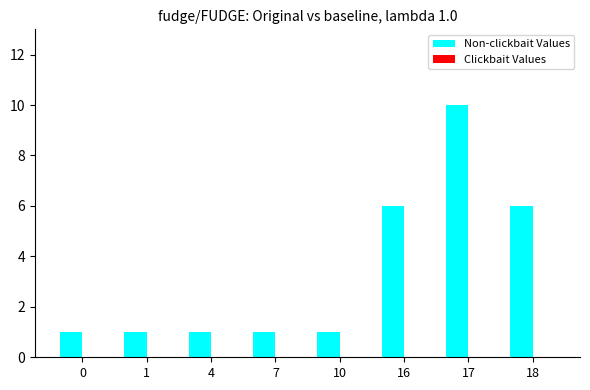

What is the ratio of the value at 1 to the value at 7?

1.0